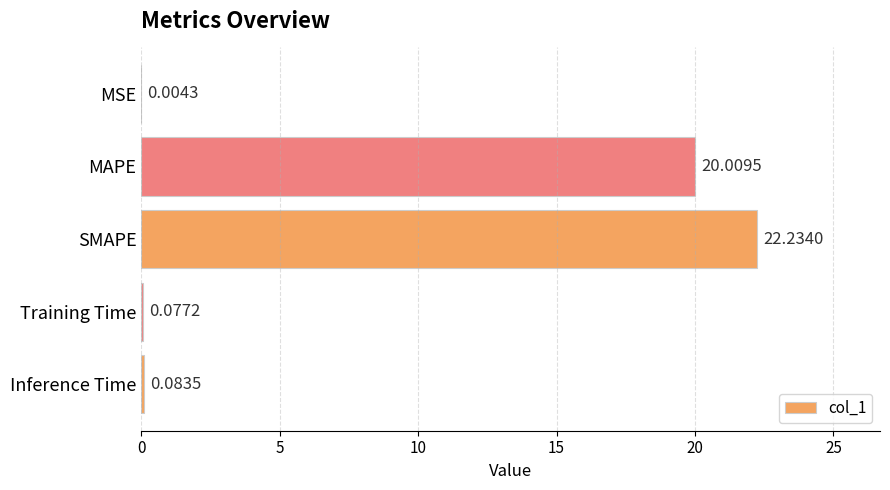

Which category has the highest value across all series?

SMAPE